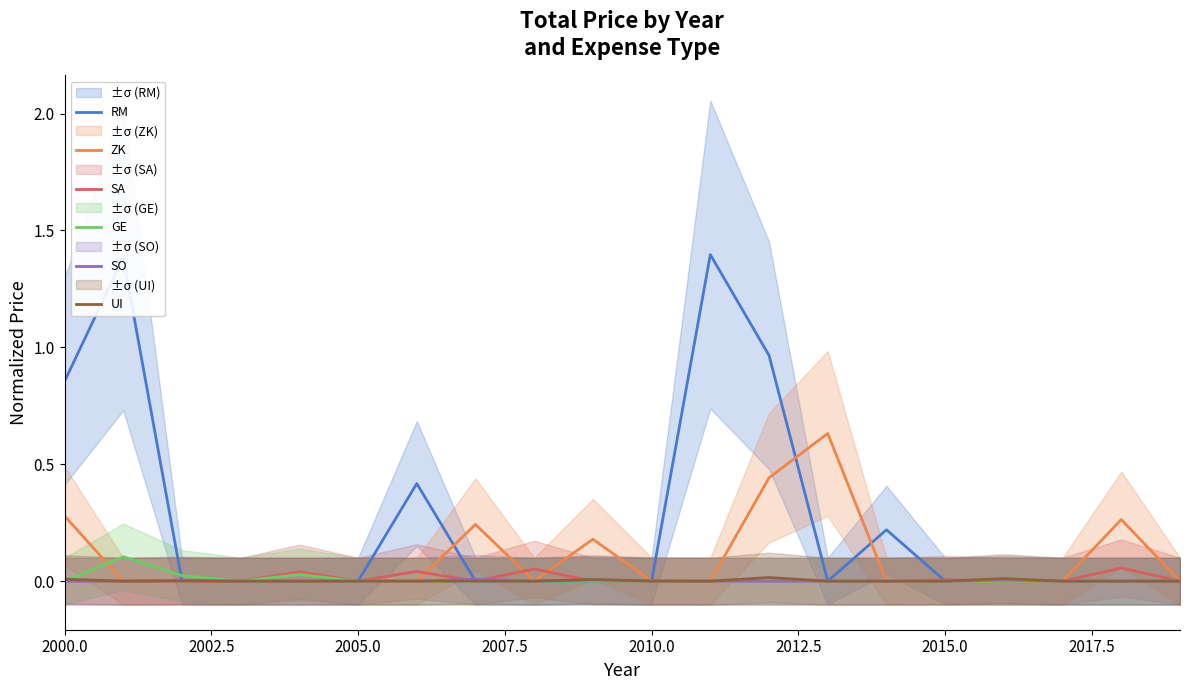

Which series has the largest range (max minus min)?

RM